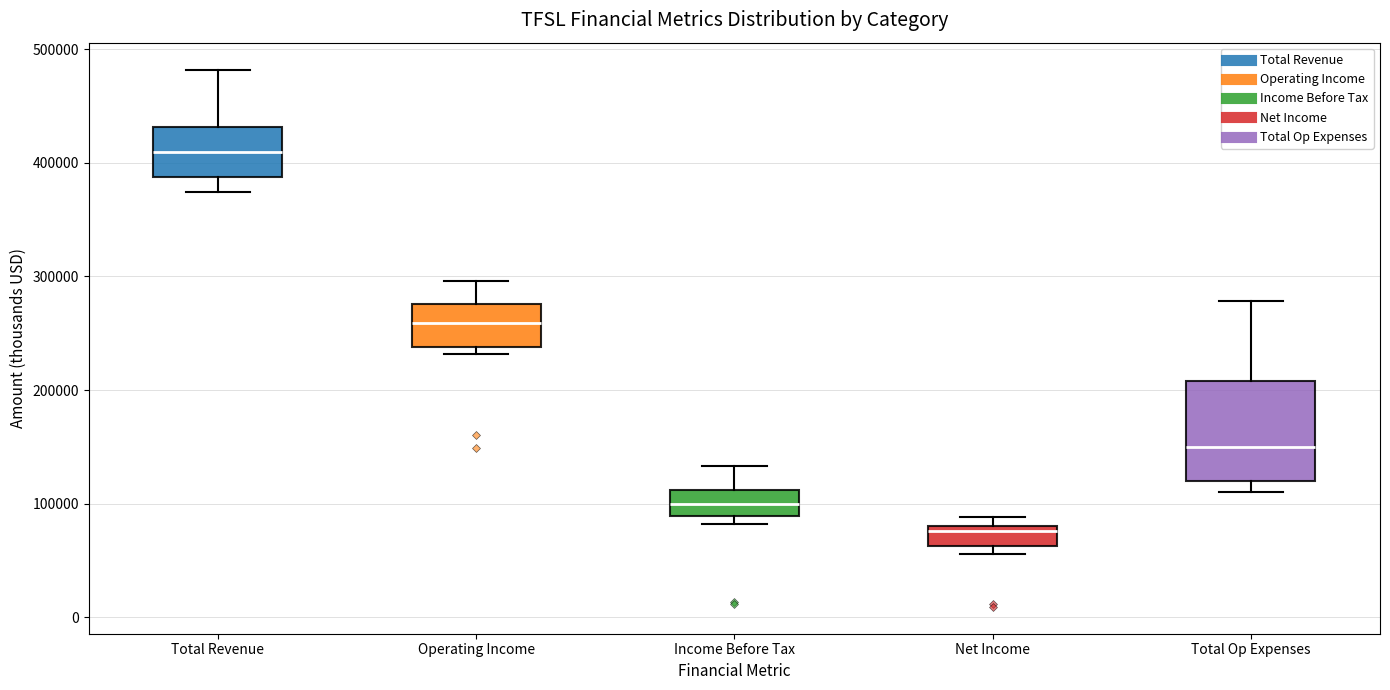

Where does the upper whisker of the box for Total Revenue end on the y-axis? The values are not printed on the chart, so give them approximately, as read against the axis.

480000